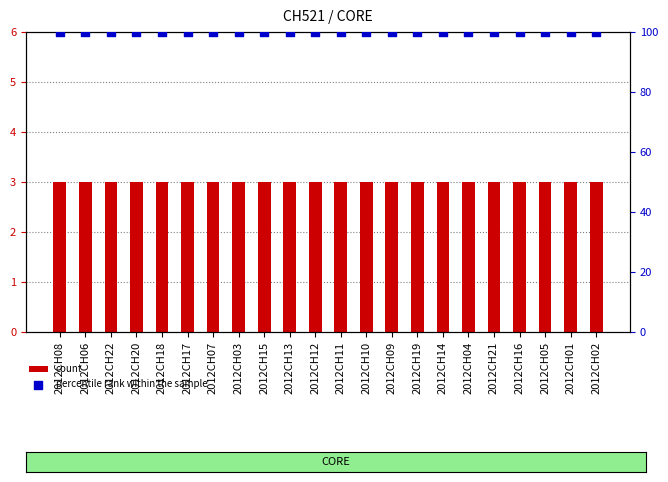

Is the value of register_sem at 2012CH15 greater than the value of percentile rank within the sample at 2012CH13?

No